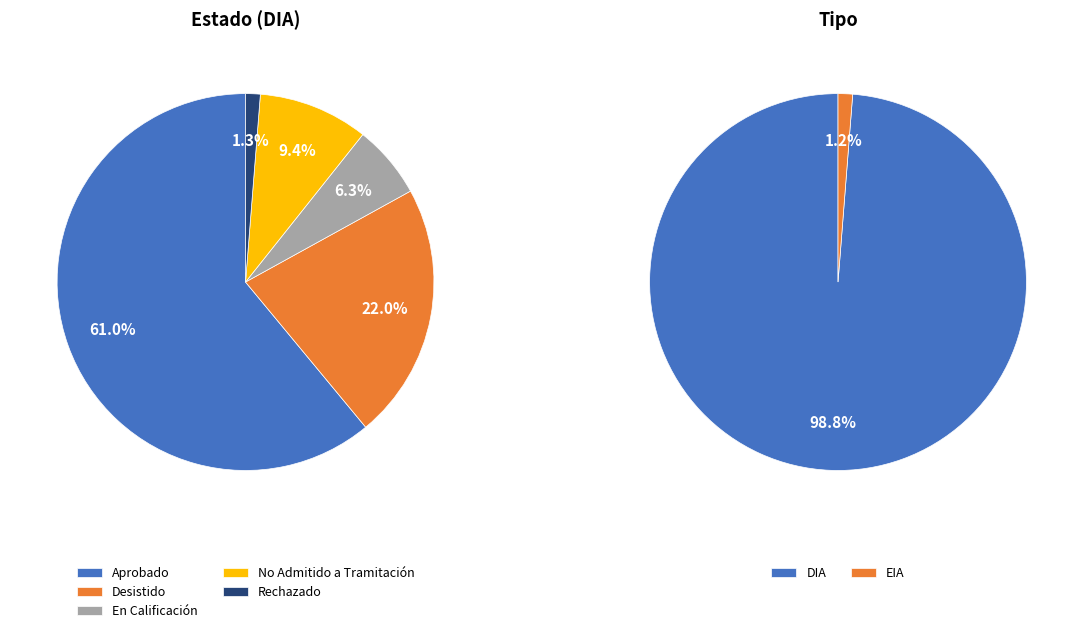

What is the smallest slice in the pie chart?

EIA